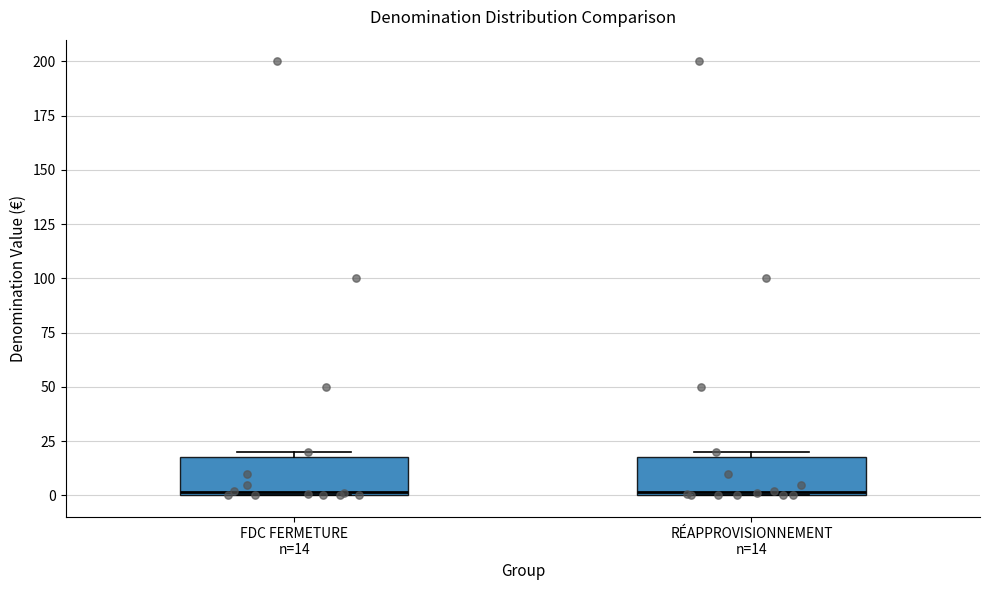

Reading left to right, transcribe this box plot: for each box, give where its median line is, the range the box spans, and where its two whiskers end, as read against the y-axis. The values are not printed on the chart, so give them approximately, as read against the axis.

FDC FERMETURE n=14: median 0, box 0 to 20, whiskers 0 to 20 (just above the box's upper edge)
RÉAPPROVISIONNEMENT n=14: median 0, box 0 to 20, whiskers 0 to 20 (just above the box's upper edge)